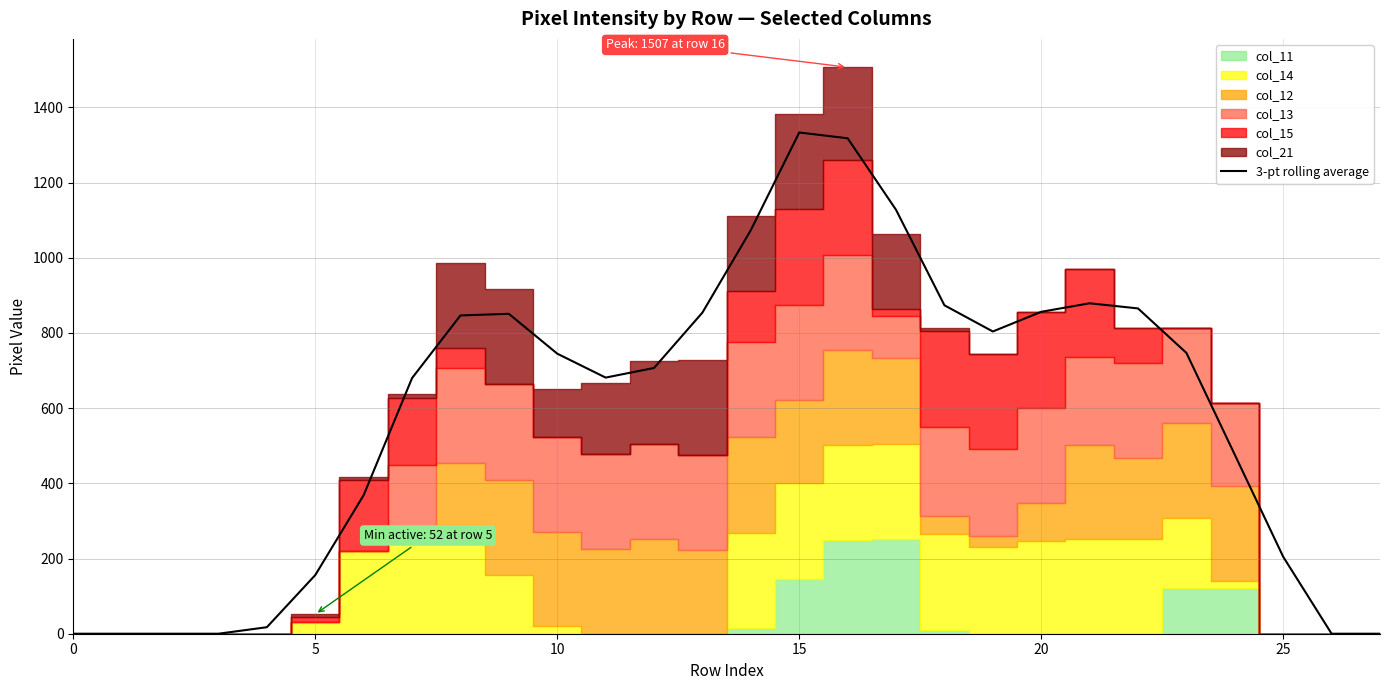

How many points are higher than both their immediate neighbors (excluding endpoints)?

3